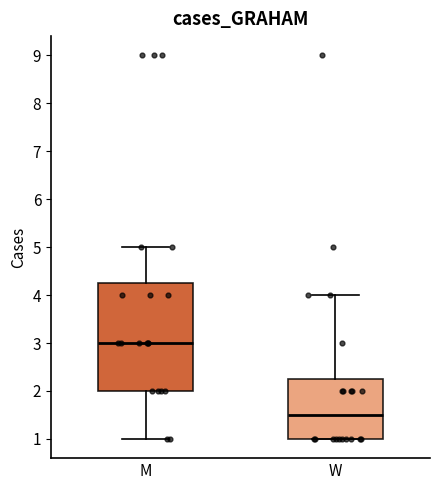

Comparing the boxes themselves (not the whiskers), which one is the tallest?

M